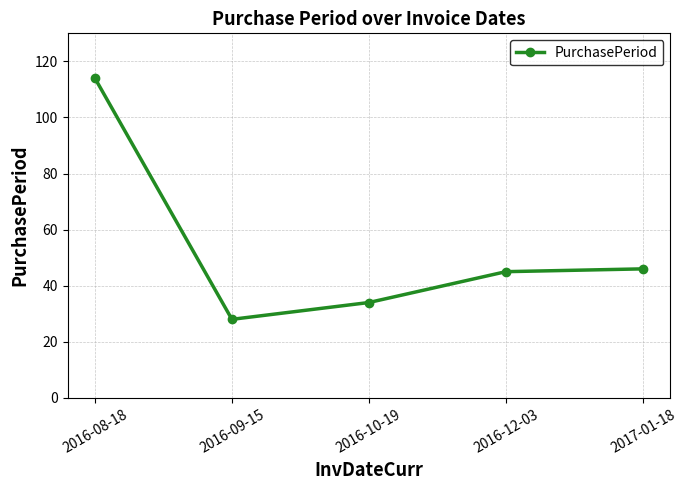

True or false: the data has more than 1 interior local peaks.

False